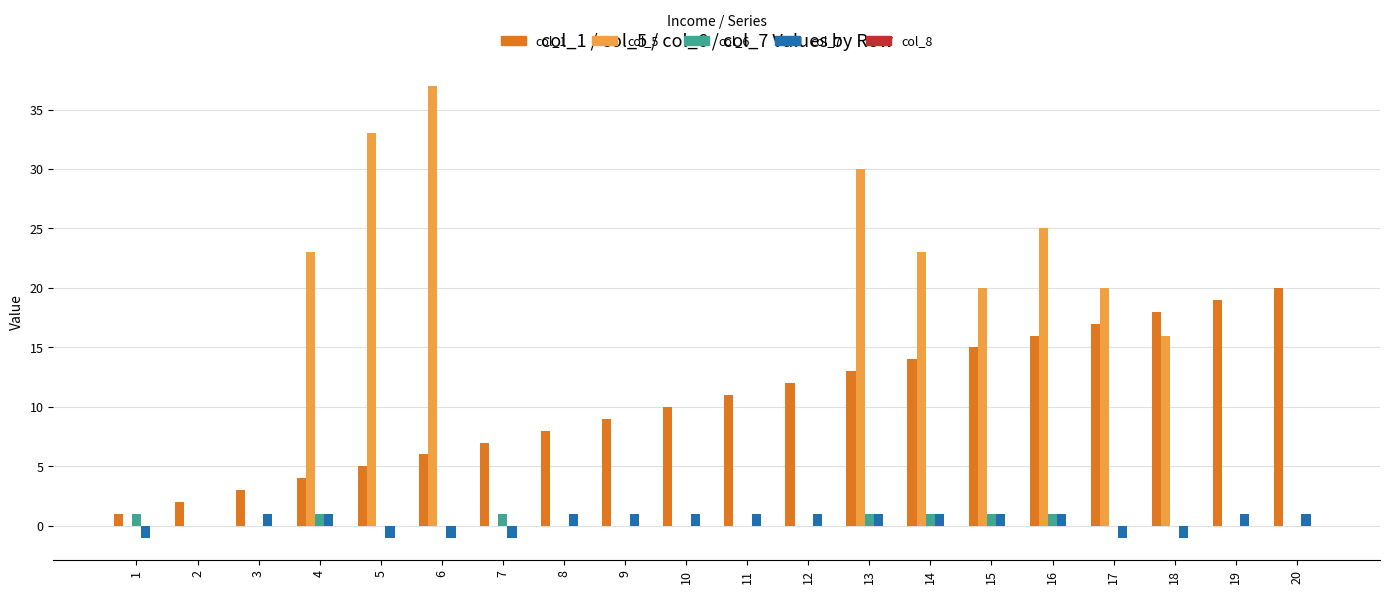

What value does the col_6 series have at 14?

1